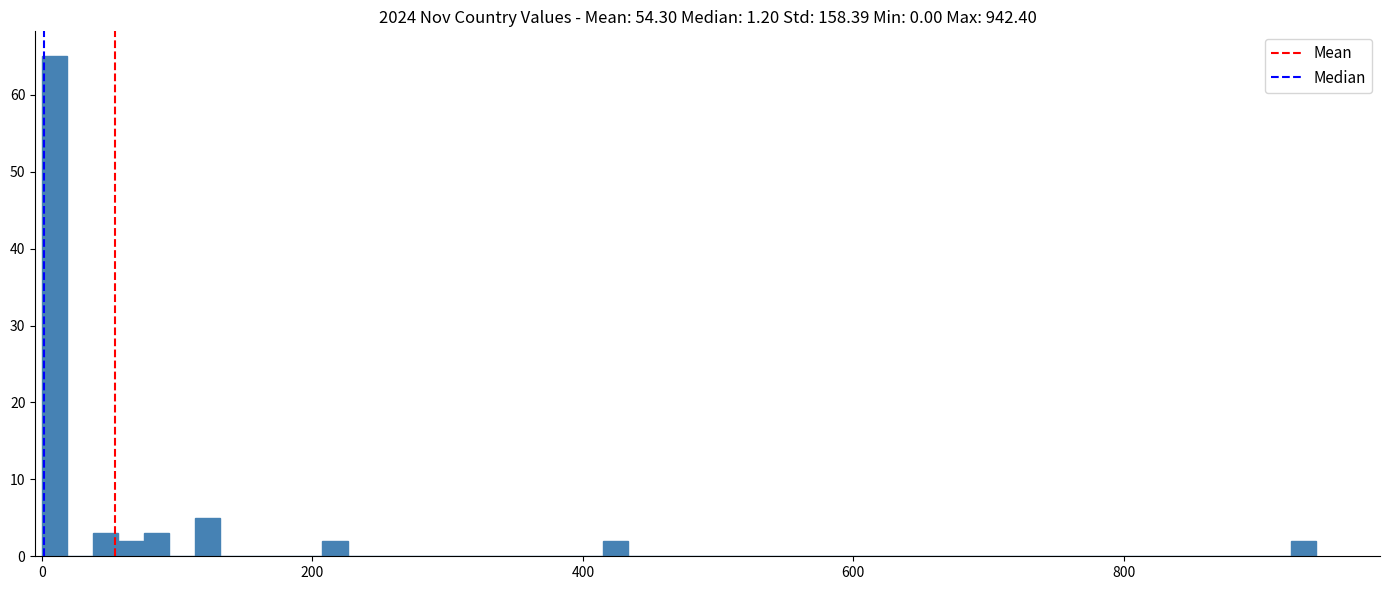

Read against the x-axis, roughly where is the centre of the tallest bar?

0